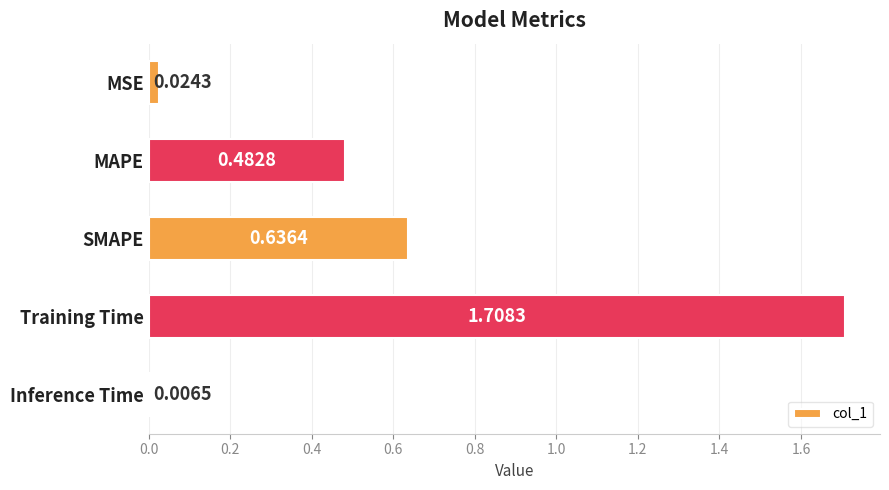

Which category has the highest value across all series?

Training Time